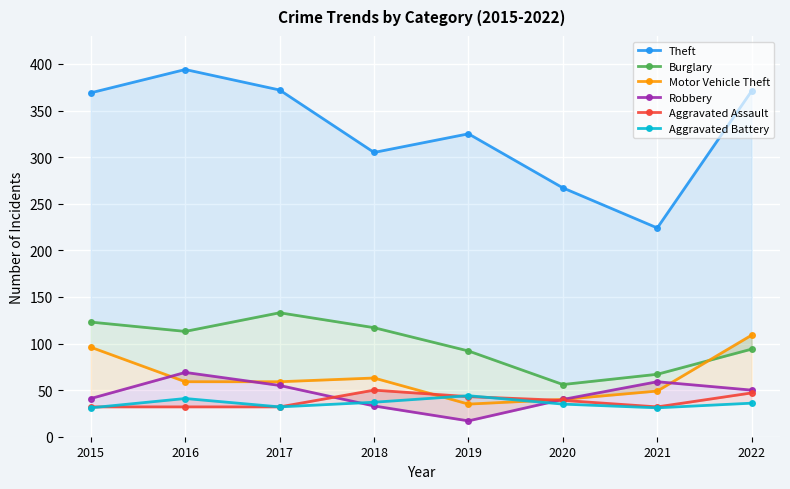

Does the chart have visible grid lines?

Yes